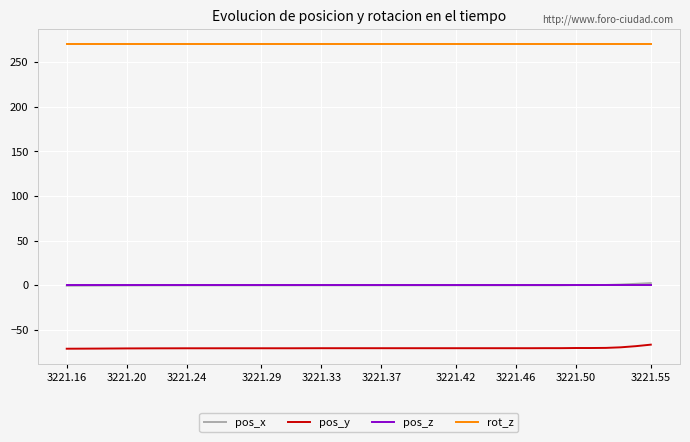

True or false: rot_z and pos_y cross at least once.

False